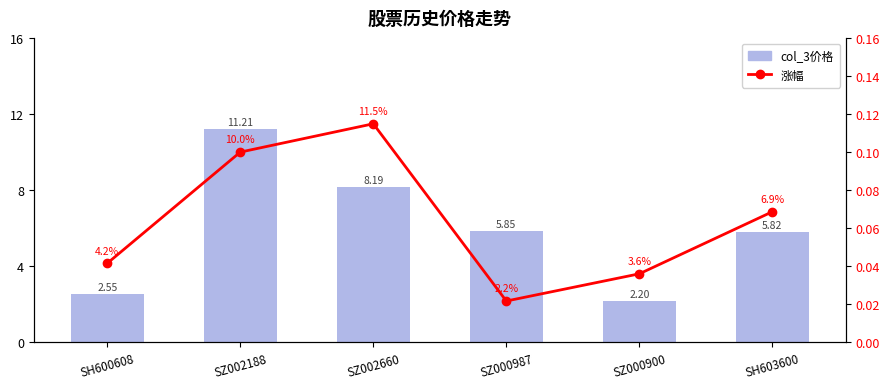

What is the greatest value displayed?

11.2